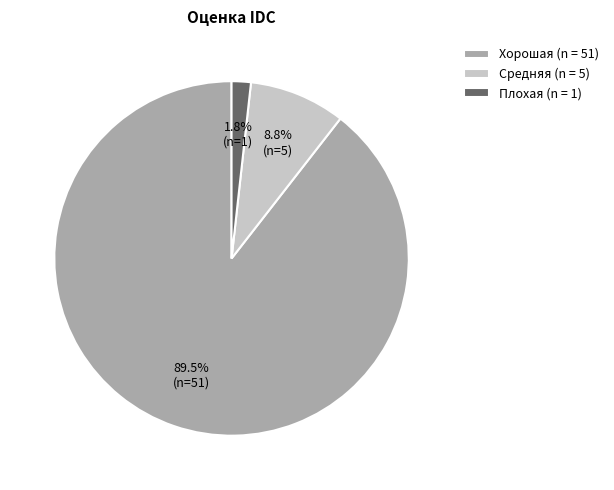

How many segments does this pie chart have?

3